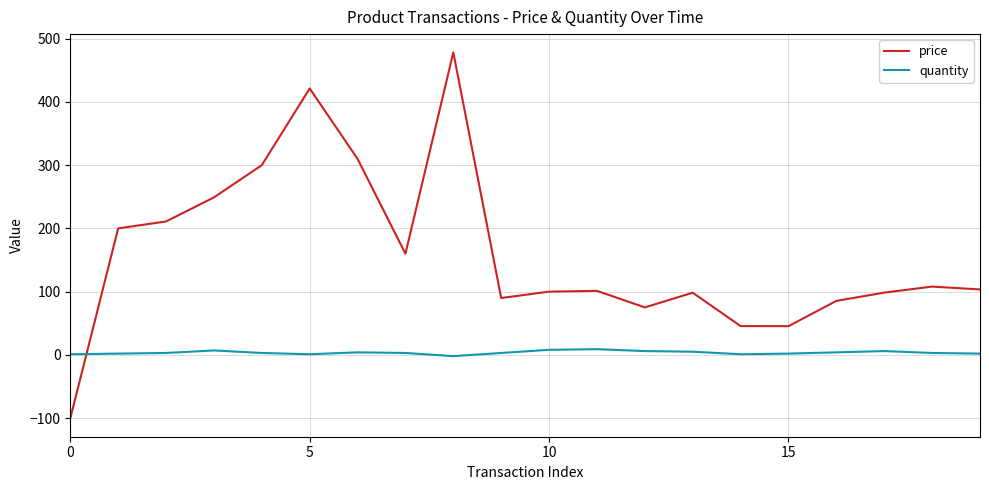

Which series has the largest total across all categories?

price